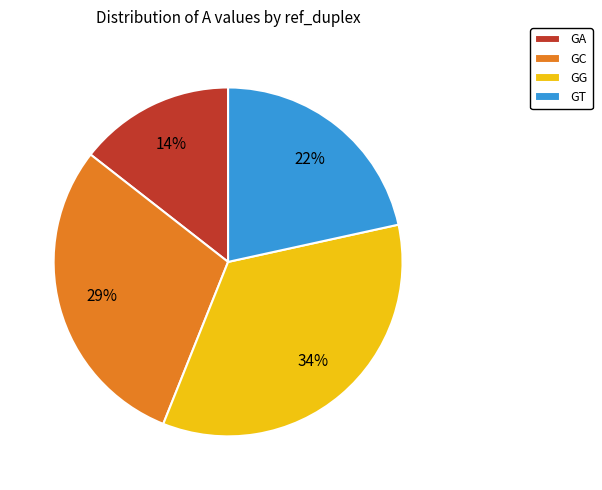

Which slice is the largest?

GG